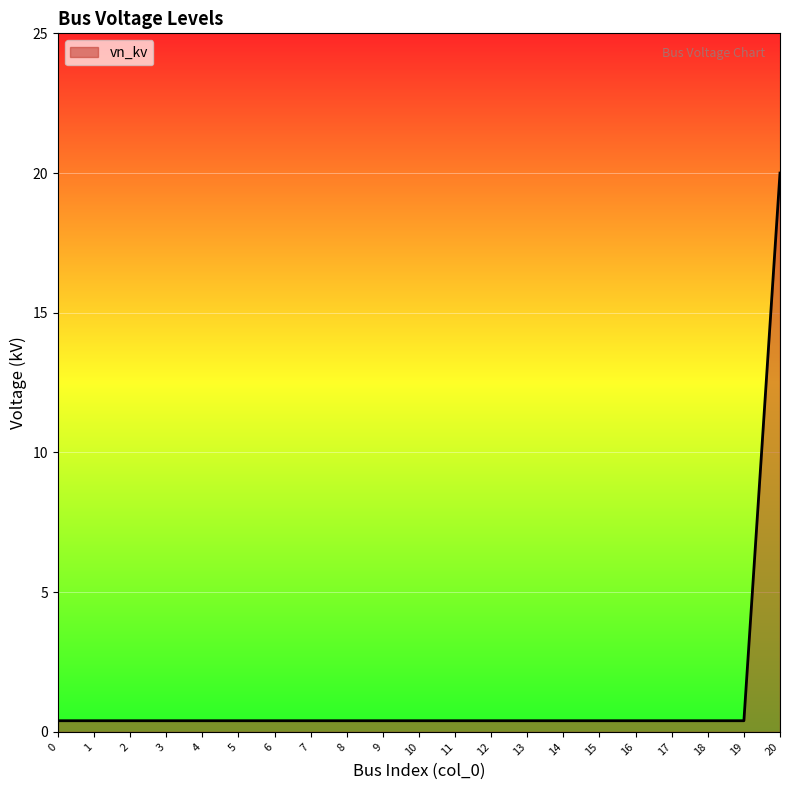

What is the sum of all values?

28.0